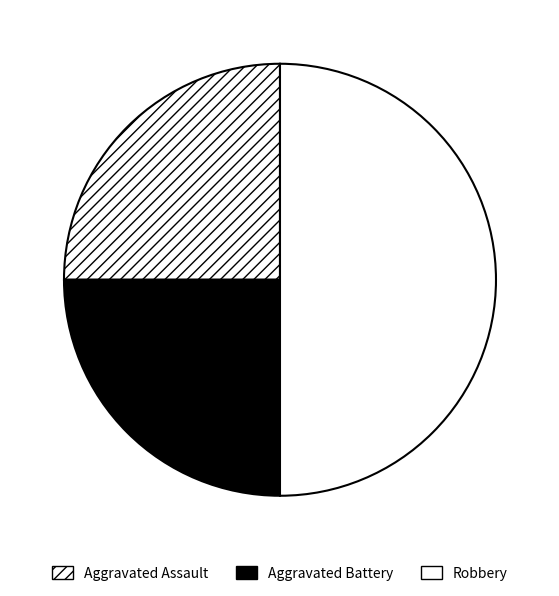

Rank the categories by value from highest to lowest.

Robbery, Aggravated Assault, Aggravated Battery